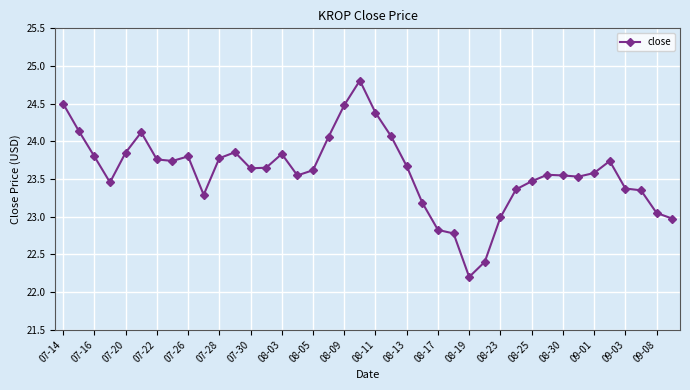

How many distinct data groups are displayed?

1